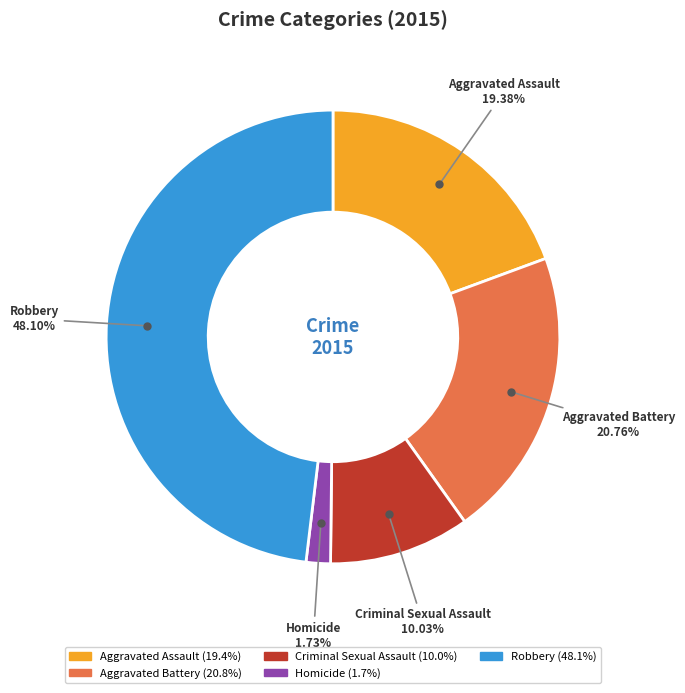

To the nearest percent, what percentage of the pie is Robbery?

48%